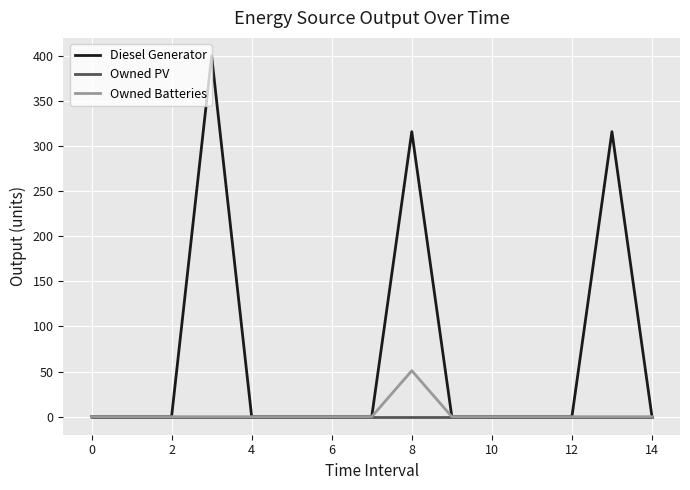

What is the maximum value shown in the chart?

400